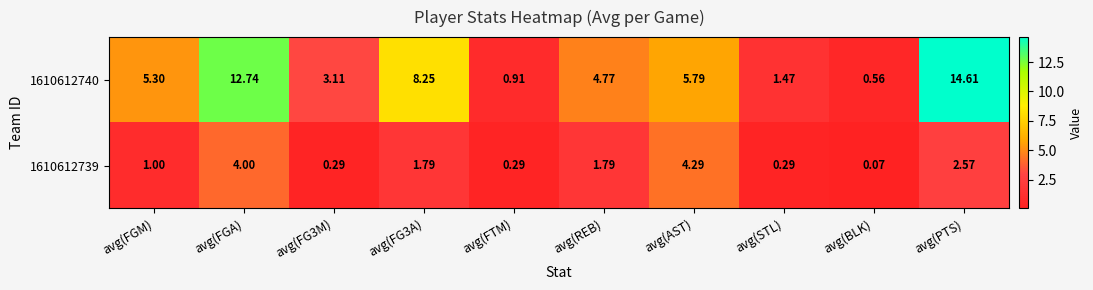

What is the maximum value shown in the chart?

14.6